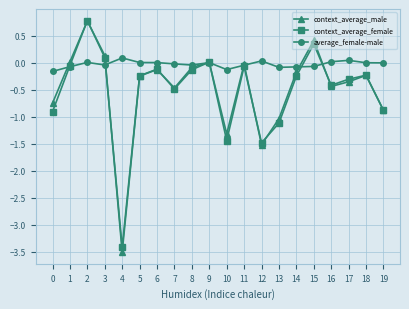

What is the sum of all average_female-male values?

-0.5